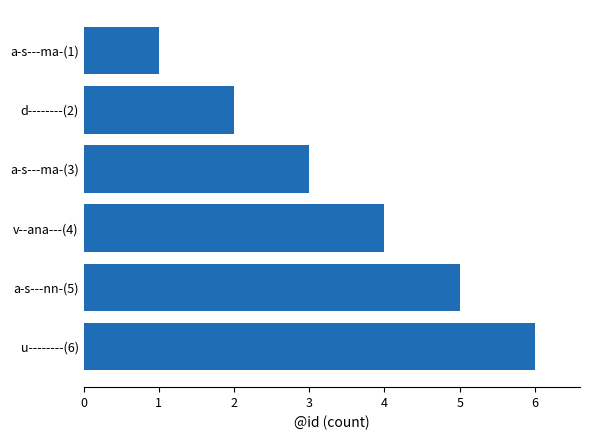

True or false: the data shows 2 at v--ana---(4).

False